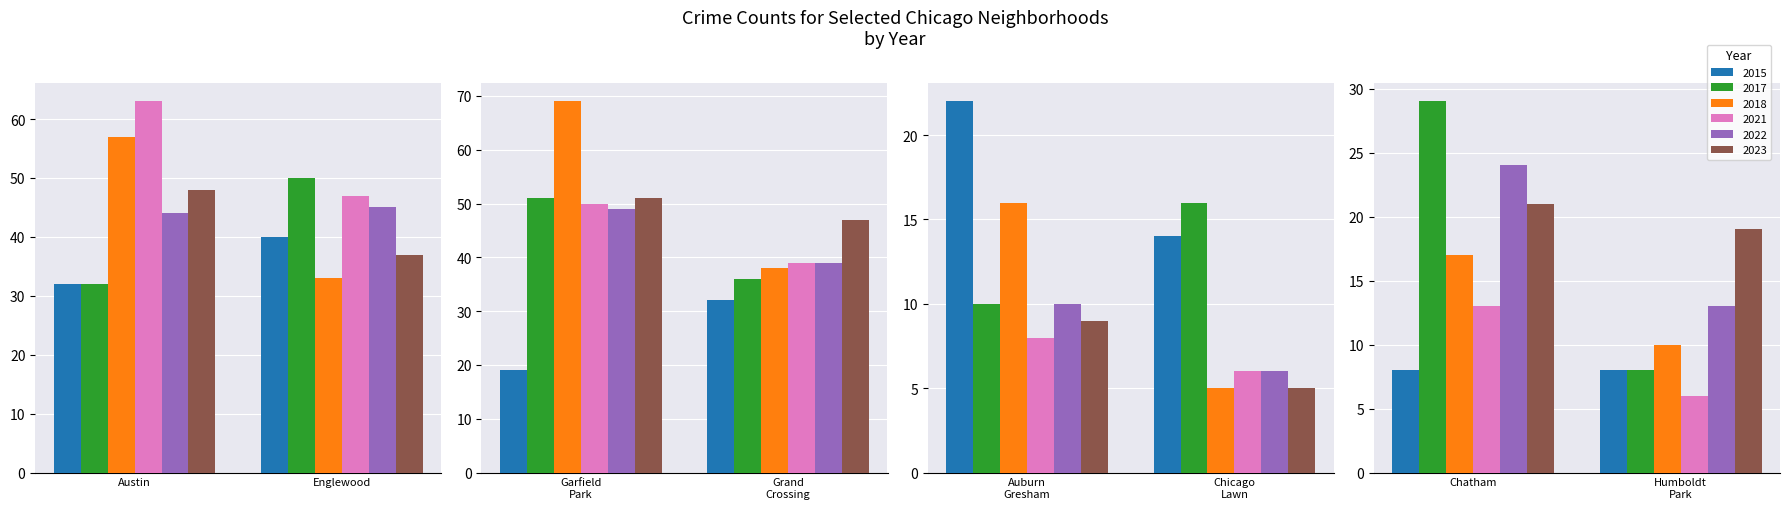

What is the highest value of the 2015 series?

40